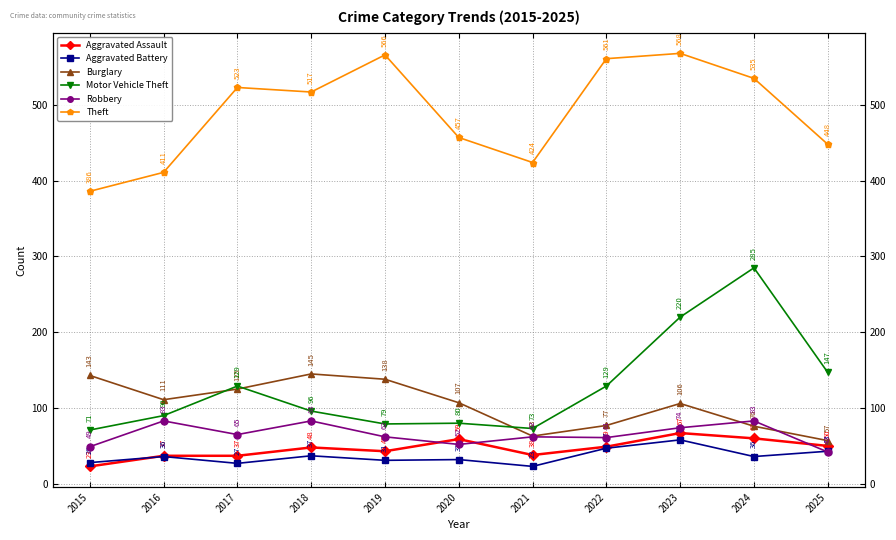

What is the difference between the maximum and minimum values in the Theft series?

182